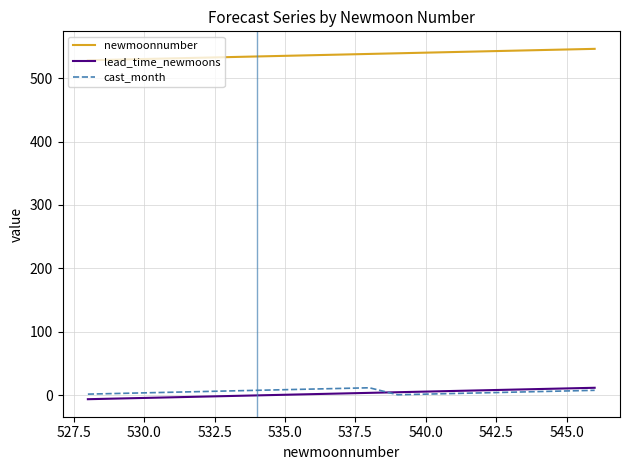

True or false: lead_time_newmoons and newmoonnumber intersect in this chart.

False